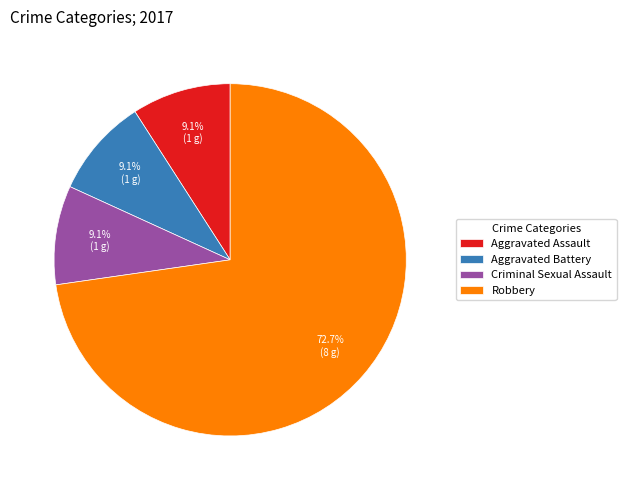

To the nearest percent, what is the combined percentage of Robbery and Aggravated Assault?

82%